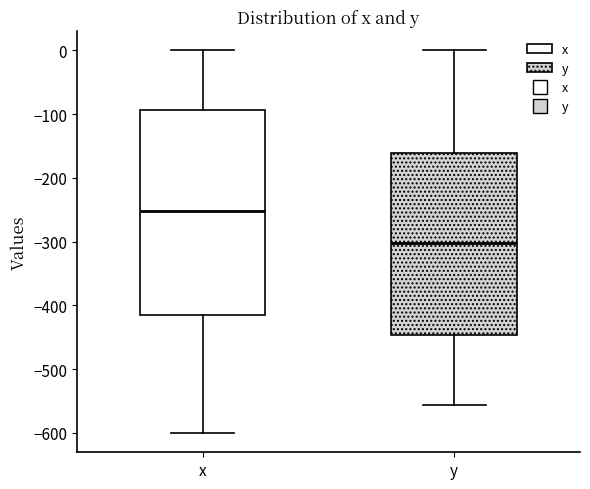

Reading left to right, read every box against the y-axis: the position of its median line, the range the box covers, and the ends of its whiskers. The values are not printed on the chart, so give them approximately, as read against the axis.

x: median -250, box -410 to -90, whiskers -600 to 0
y: median -300, box -450 to -160, whiskers -560 to 0